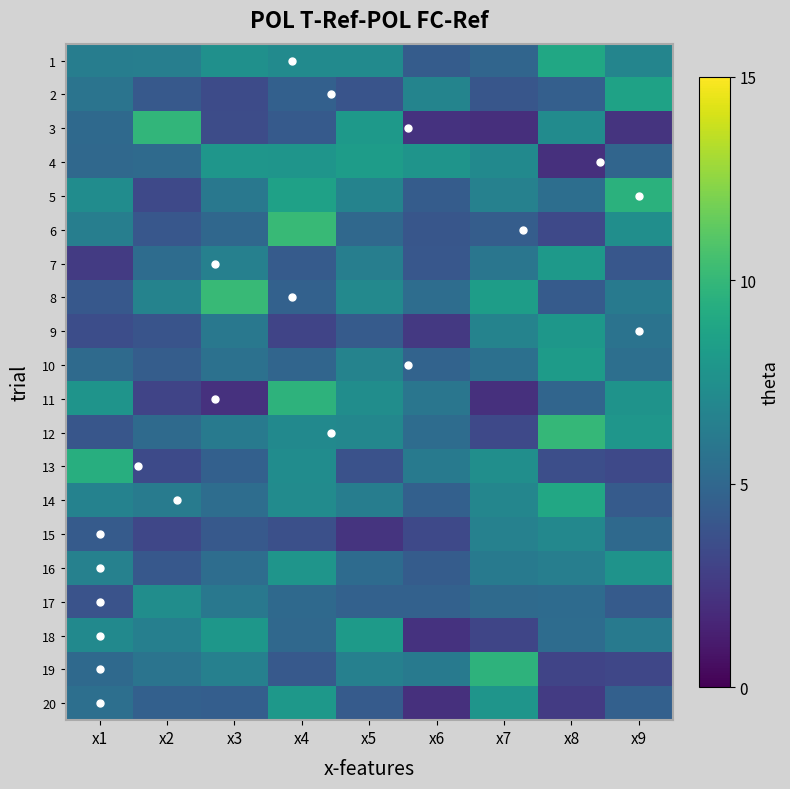

What is the lowest value of the 2 series?

3.4